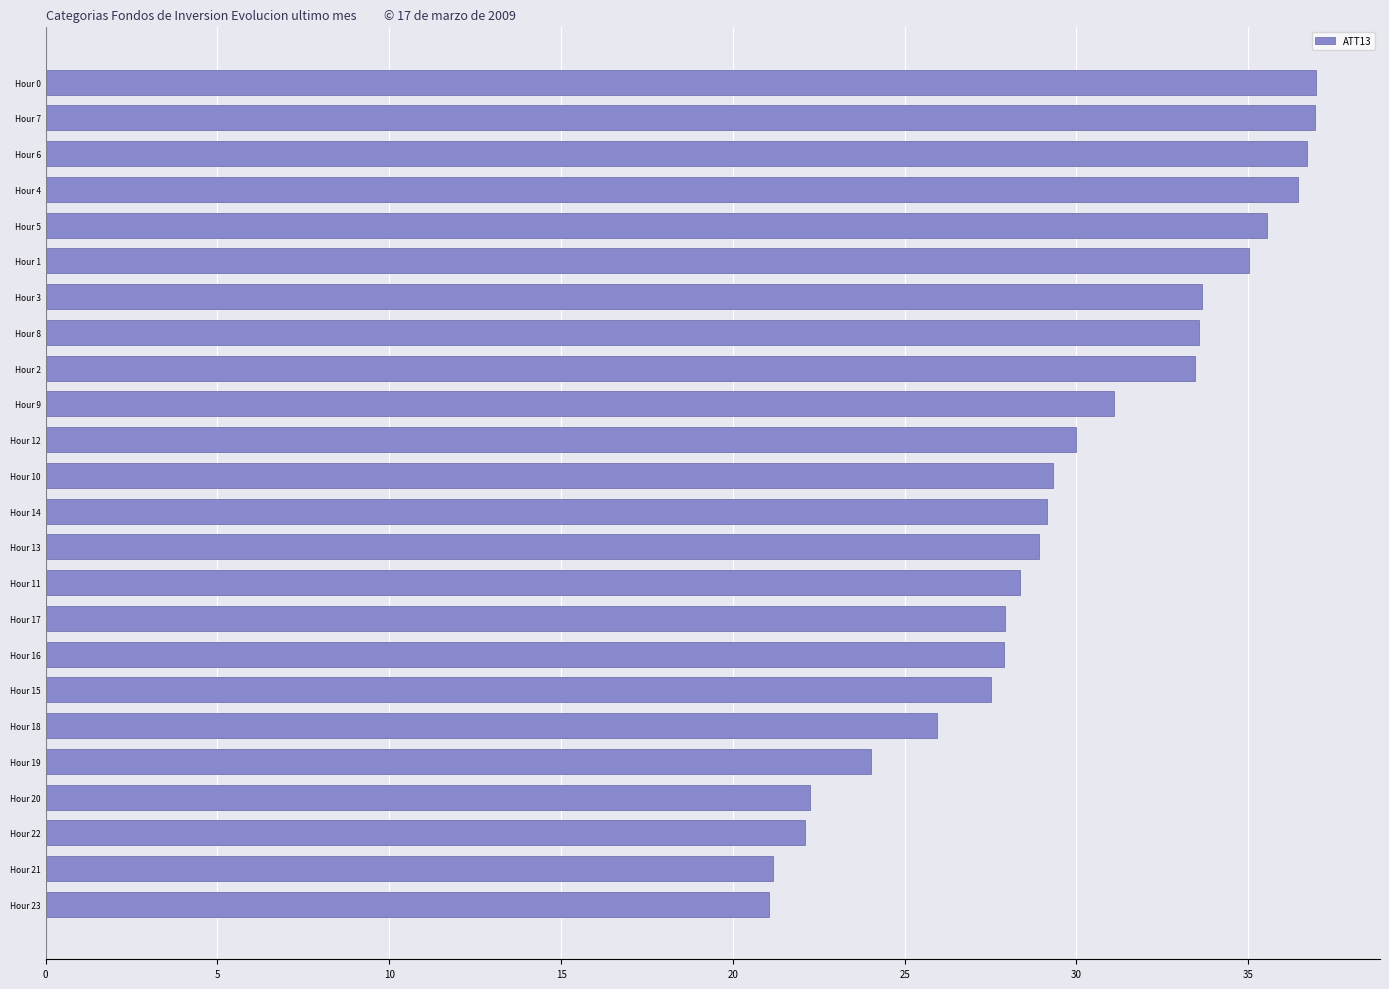

What is the minimum value shown in the chart?

21.0